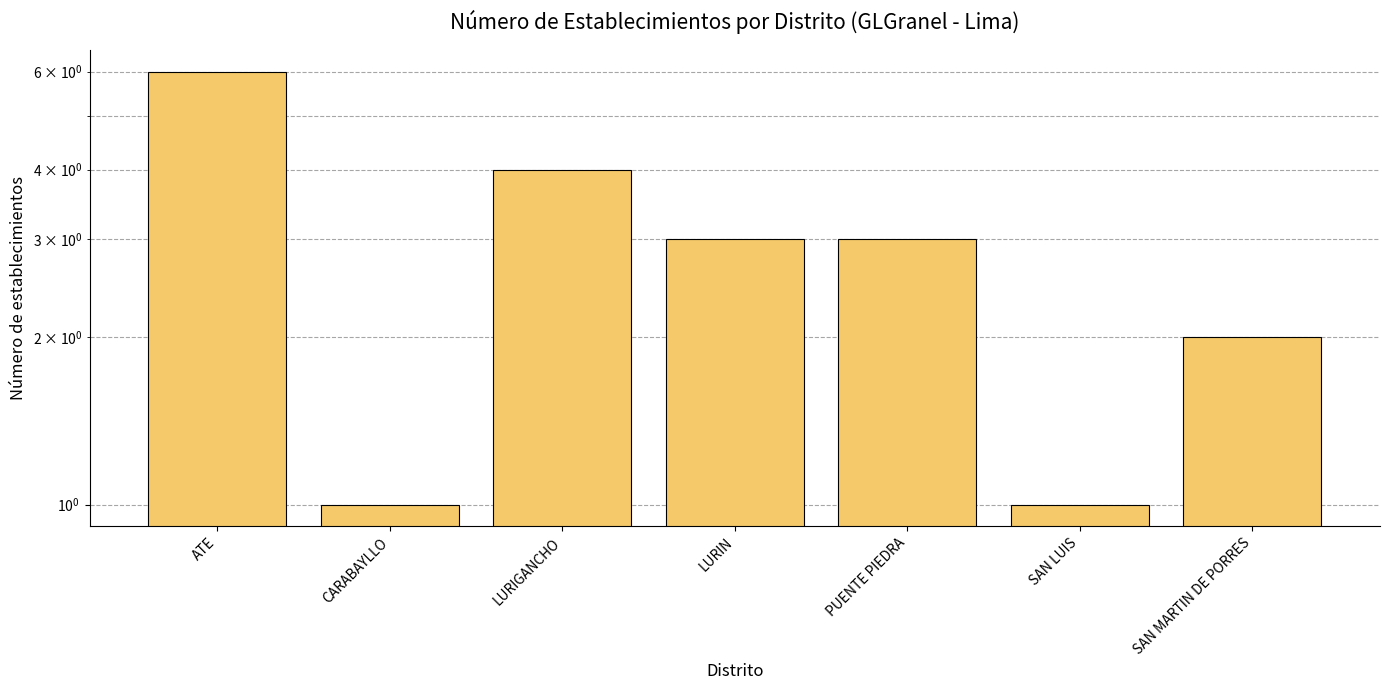

What is the difference between the second highest and minimum values?

3